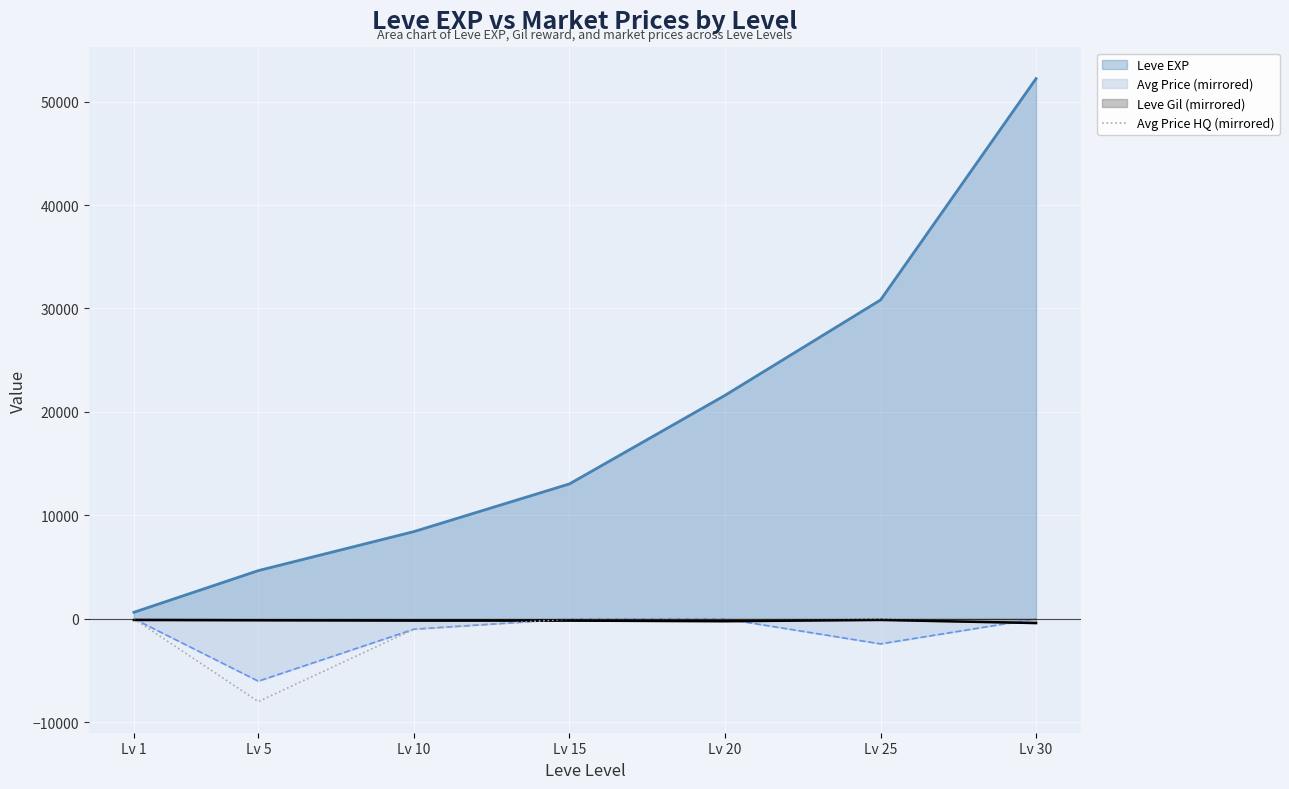

Which series has the largest total across all categories?

Leve EXP